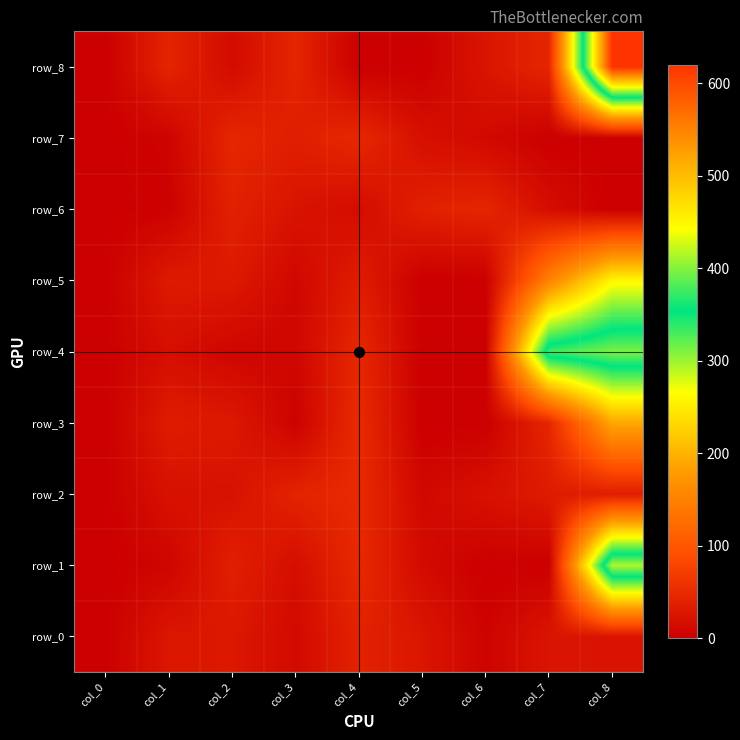

Which series changed the most between col_1 and col_8?

row_8